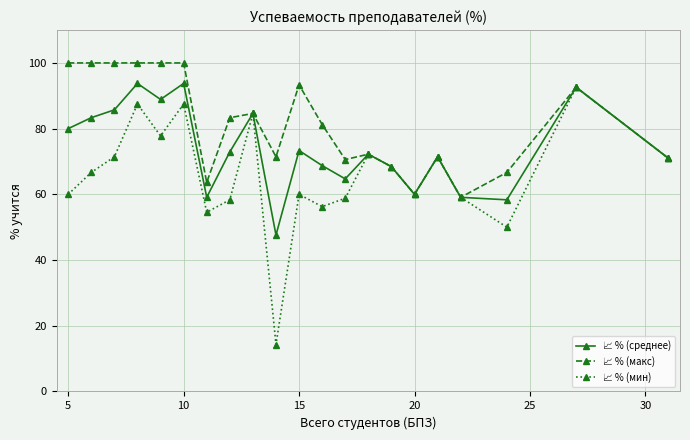

How many lines are shown in the chart?

3